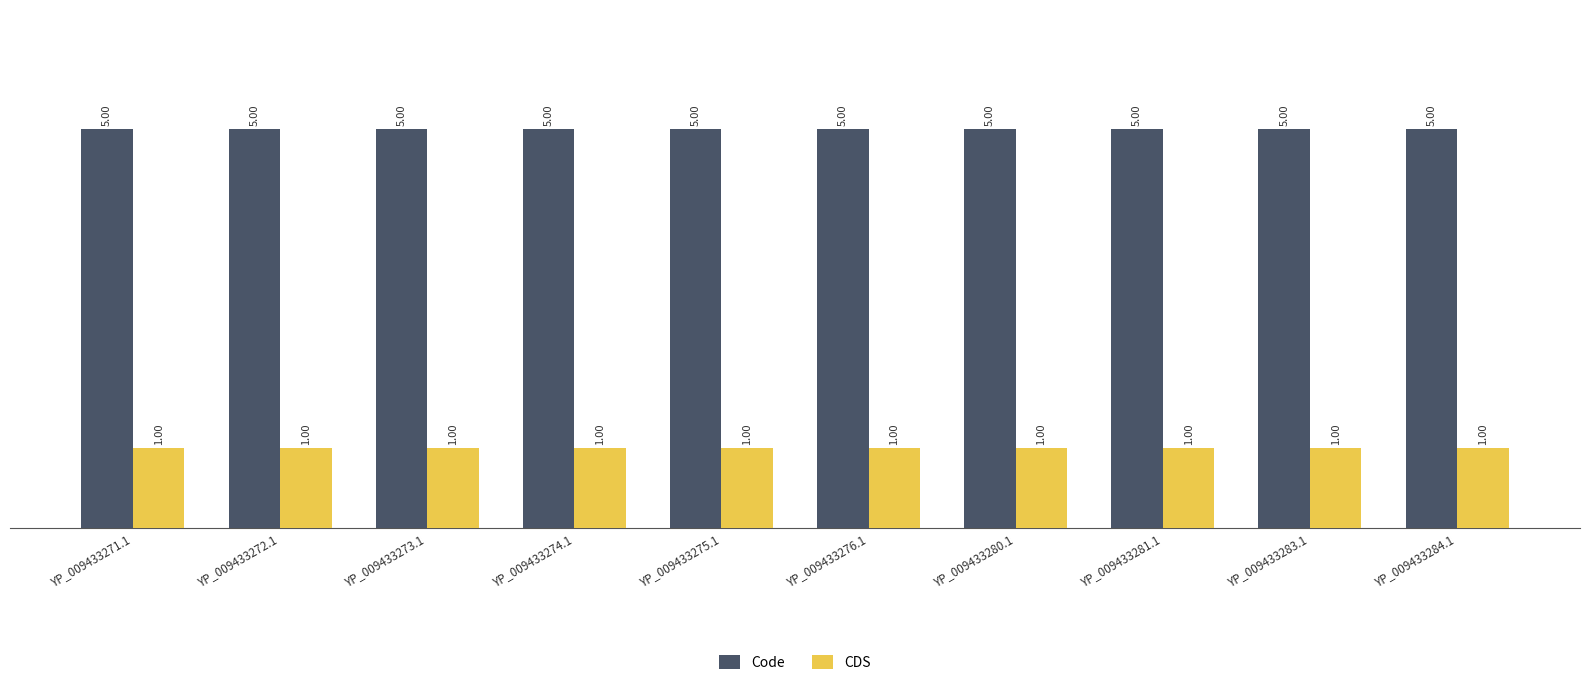

What is the approximate value of Code at YP_009433283.1?

5